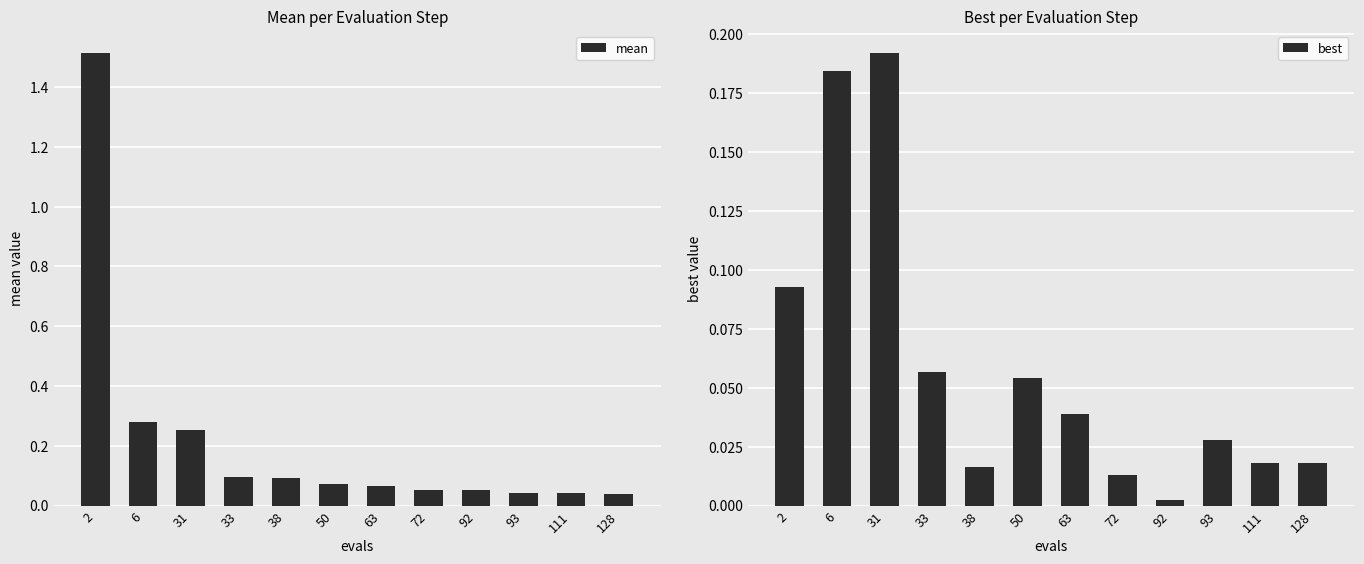

What are all the series names shown in the legend?

mean, best